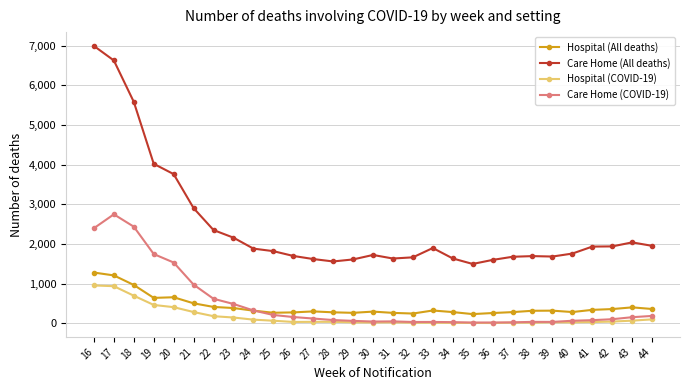

What is the maximum value shown in the chart?

6993